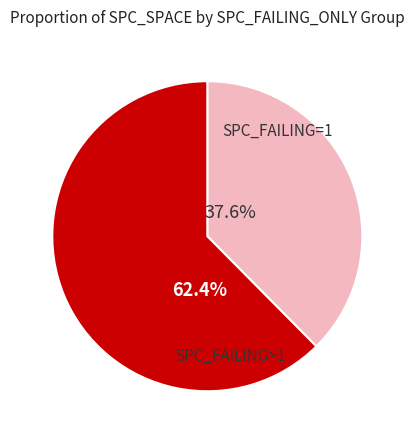

Count the number of slices in the pie.

2